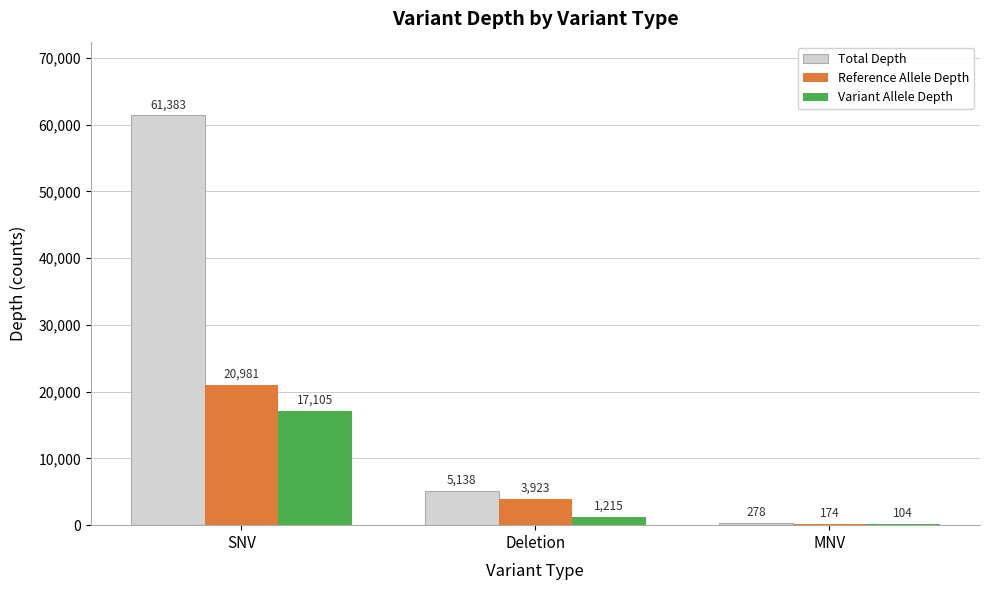

Is it true that Total Depth equals 7680 at Deletion?

False